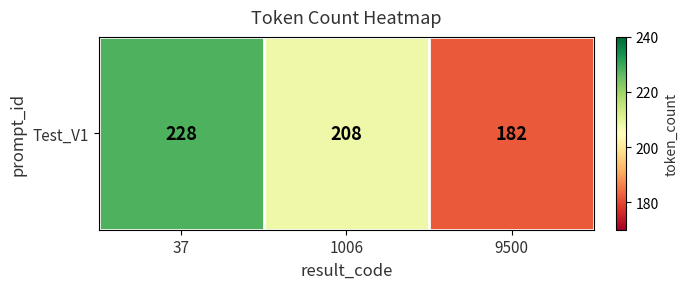

What value does the data have at 37, to the nearest 10?

230